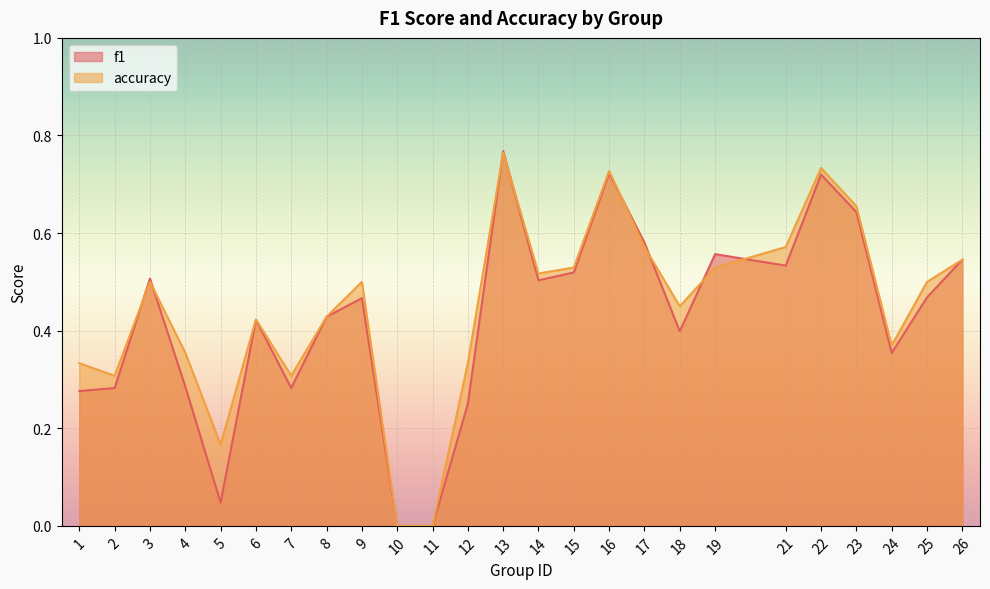

Is it true that f1 equals 1.3 at 13?

False